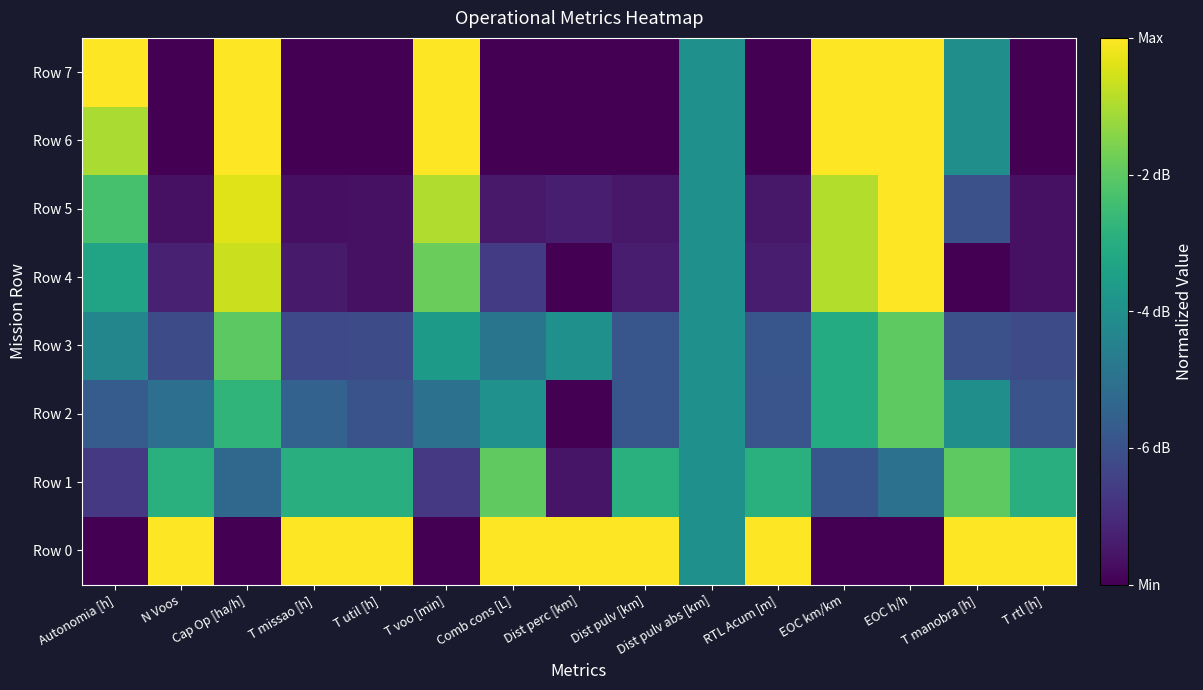

What is the difference between the highest and lowest values at T missao [h]?

1.0